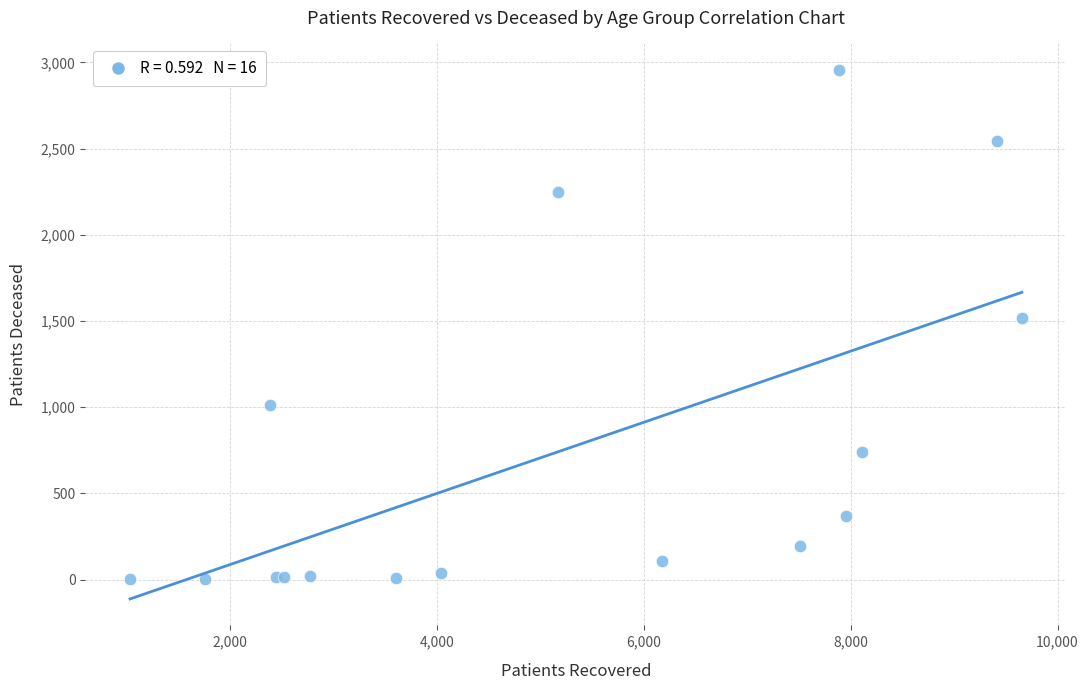

What Y value in the scatter plot is closest to 1479?

1517